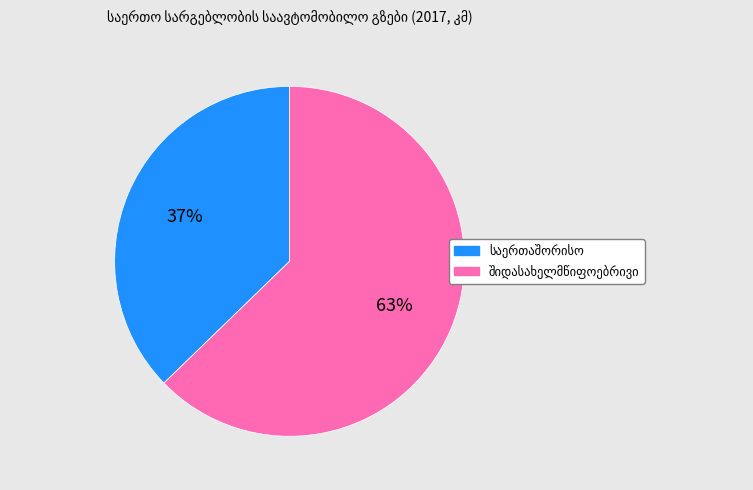

To the nearest percent, what is the difference between the largest and smallest slice percentages?

26%